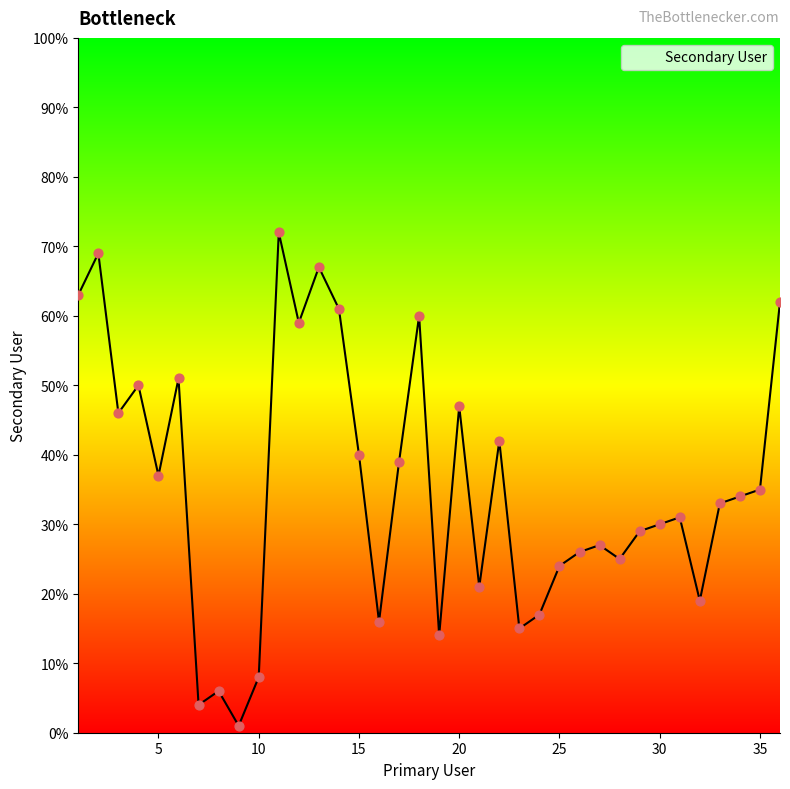

What is the maximum value shown in the chart?

72